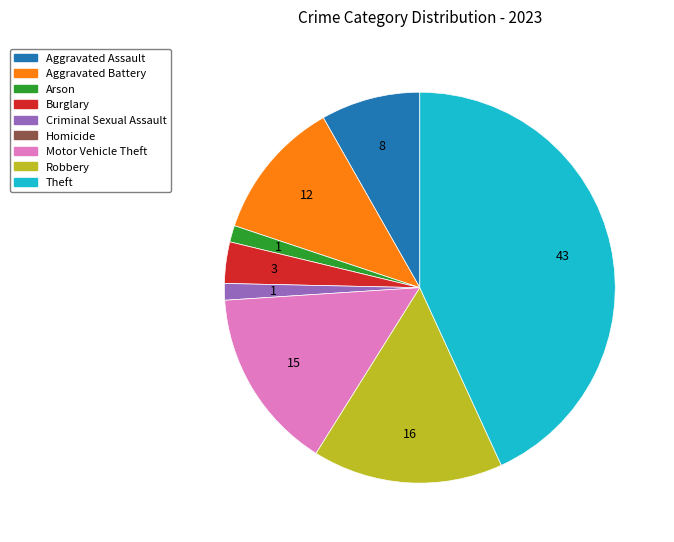

Is there a majority slice in this chart?

No